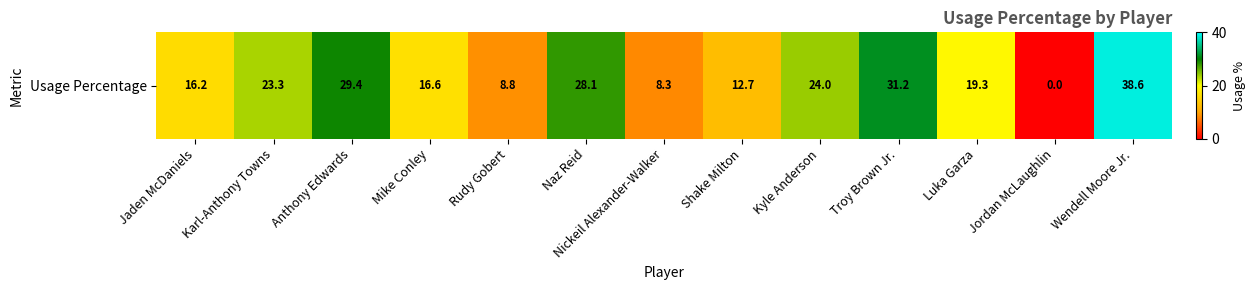

What is the maximum value shown in the chart?

38.6